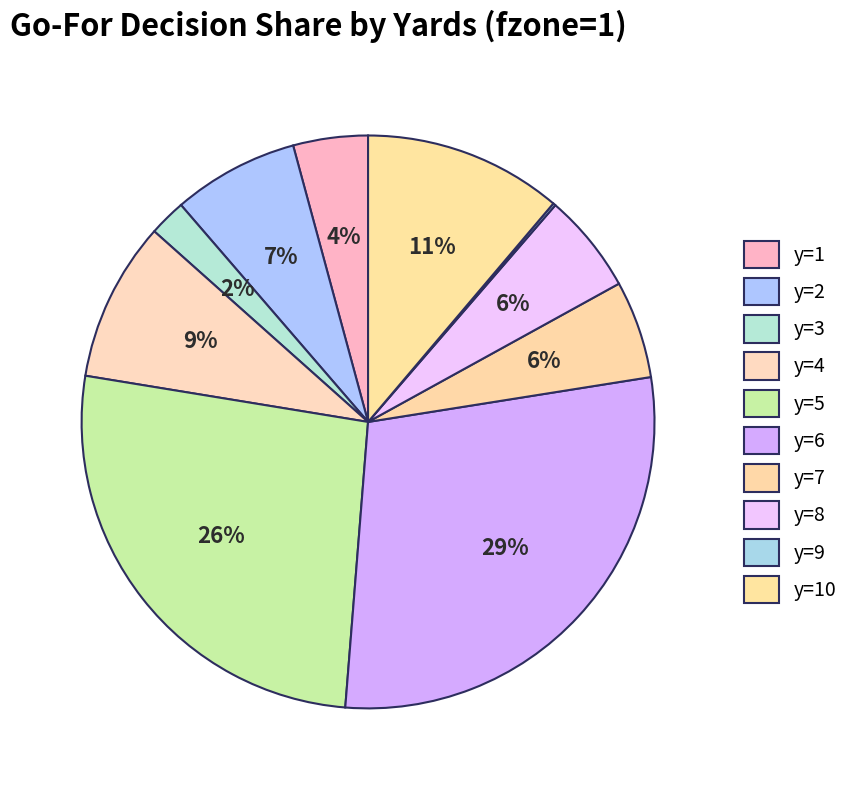

Count the number of slices in the pie.

10